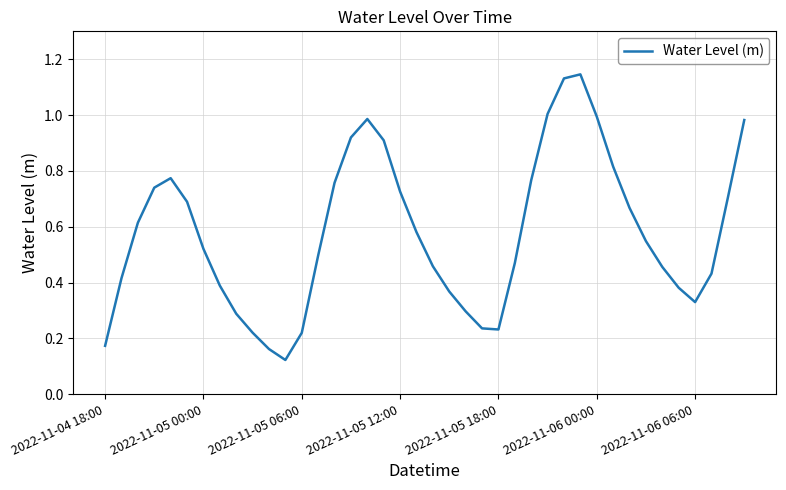

Is this an area chart (filled region under the line)?

No